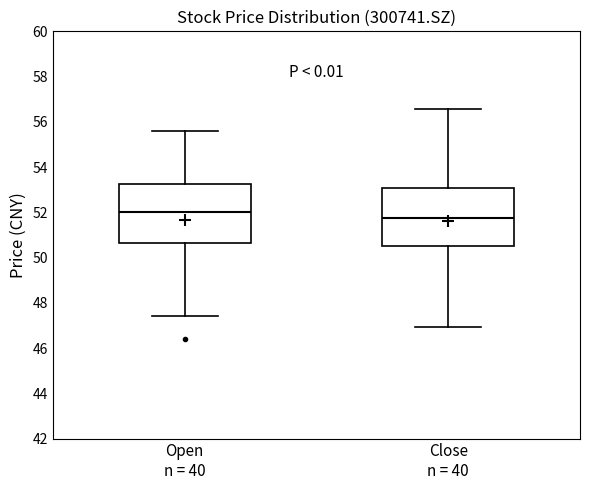

Where does the lower whisker of the box for Open n = 40 end on the y-axis? The values are not printed on the chart, so give them approximately, as read against the axis.

47.4